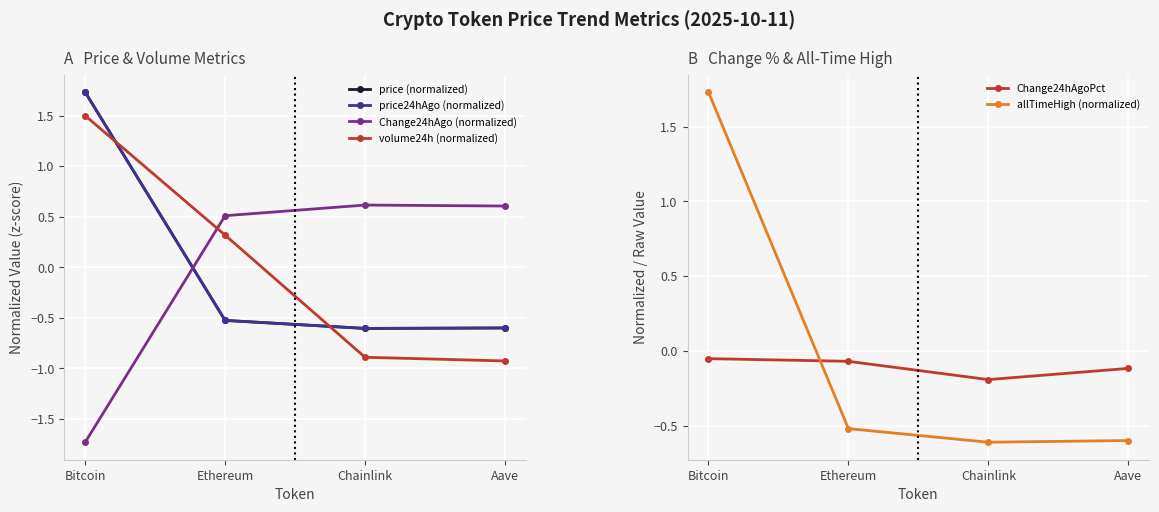

How many lines are shown in the chart?

6